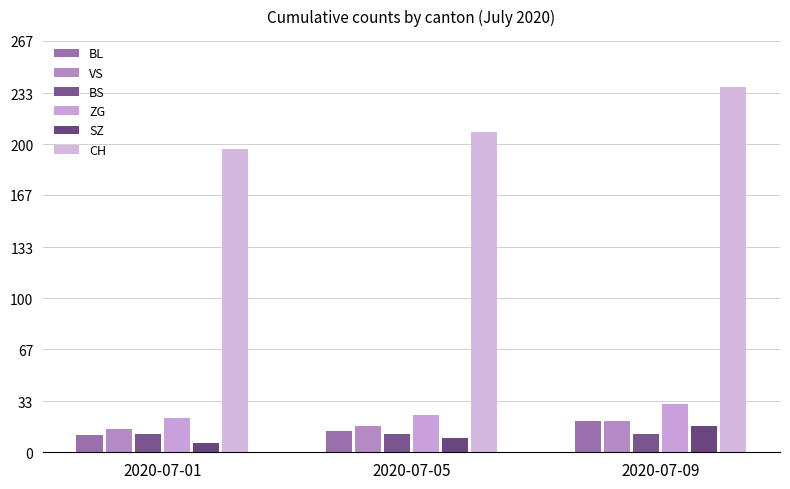

What is the spread (max minus min) of values at 2020-07-05?

199